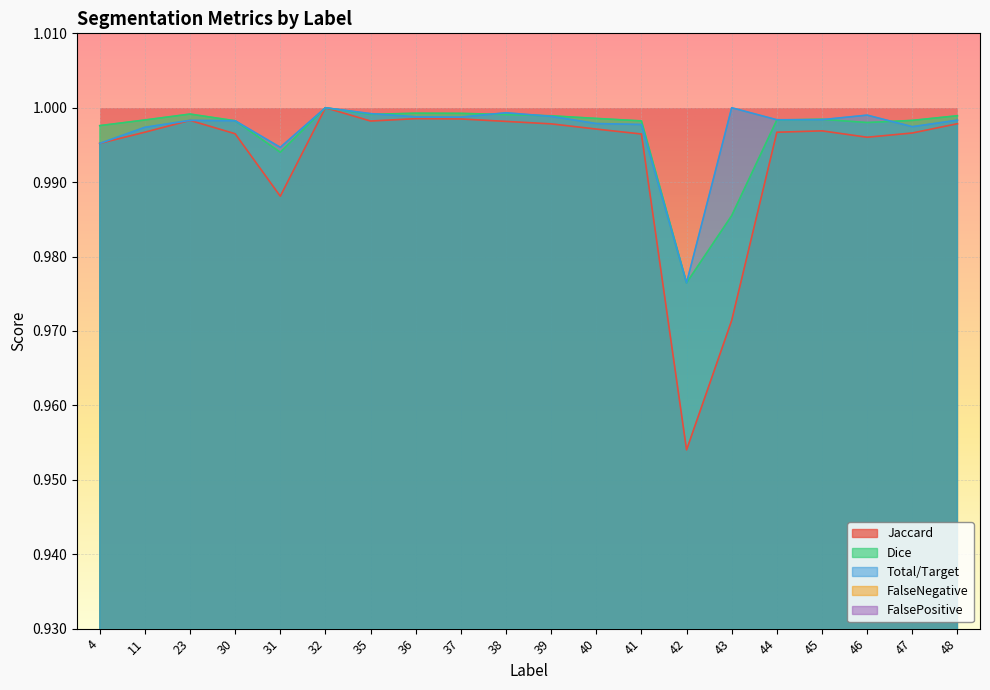

Is it true that Total/Target equals 1.0 at 32?

True